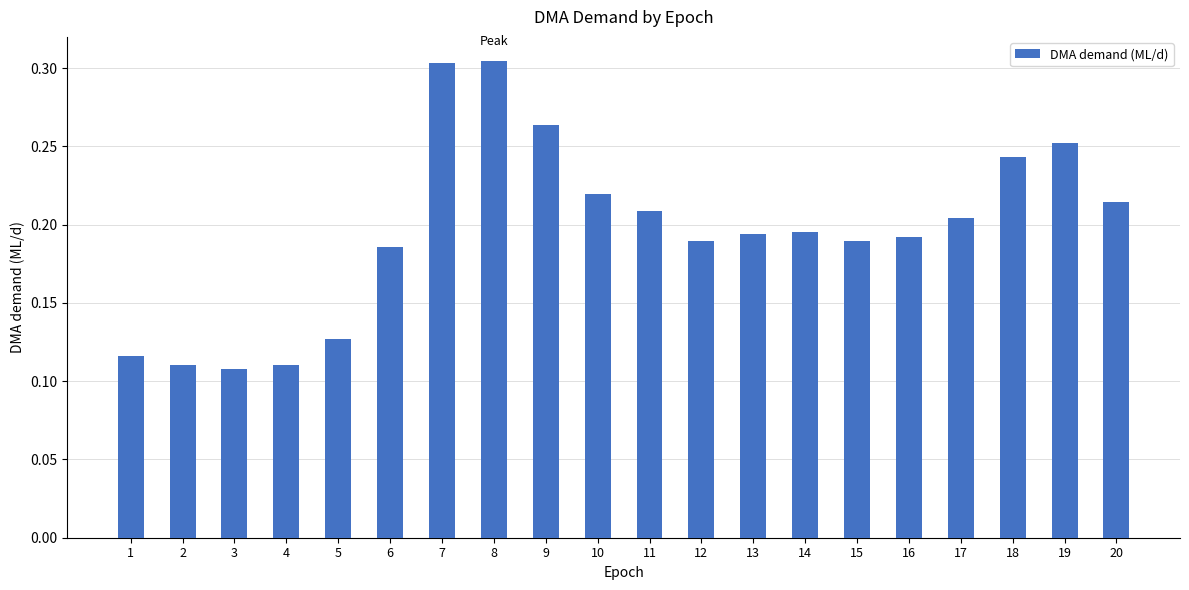

Between 16 and 4, which is larger?

16